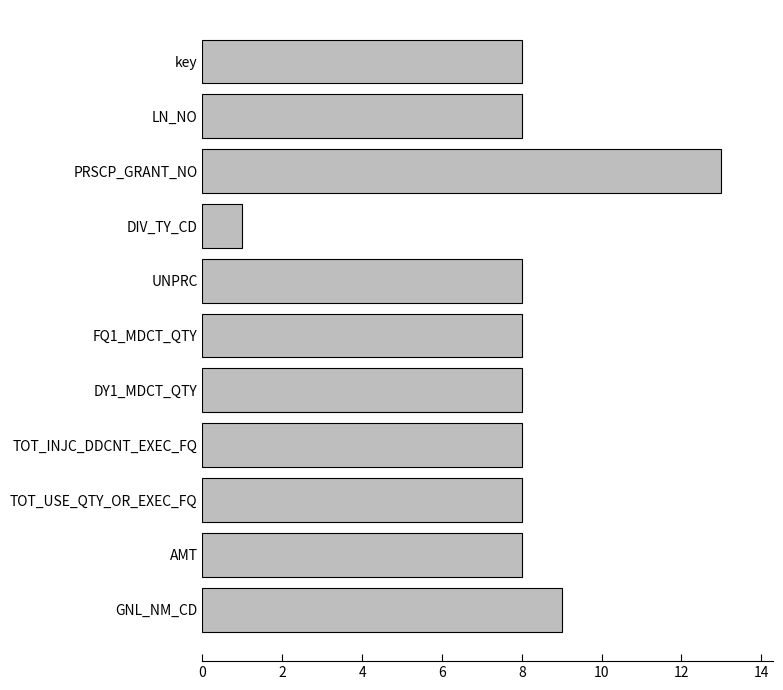

What is the ratio of the value at DY1_MDCT_QTY to the value at TOT_USE_QTY_OR_EXEC_FQ?

1.0